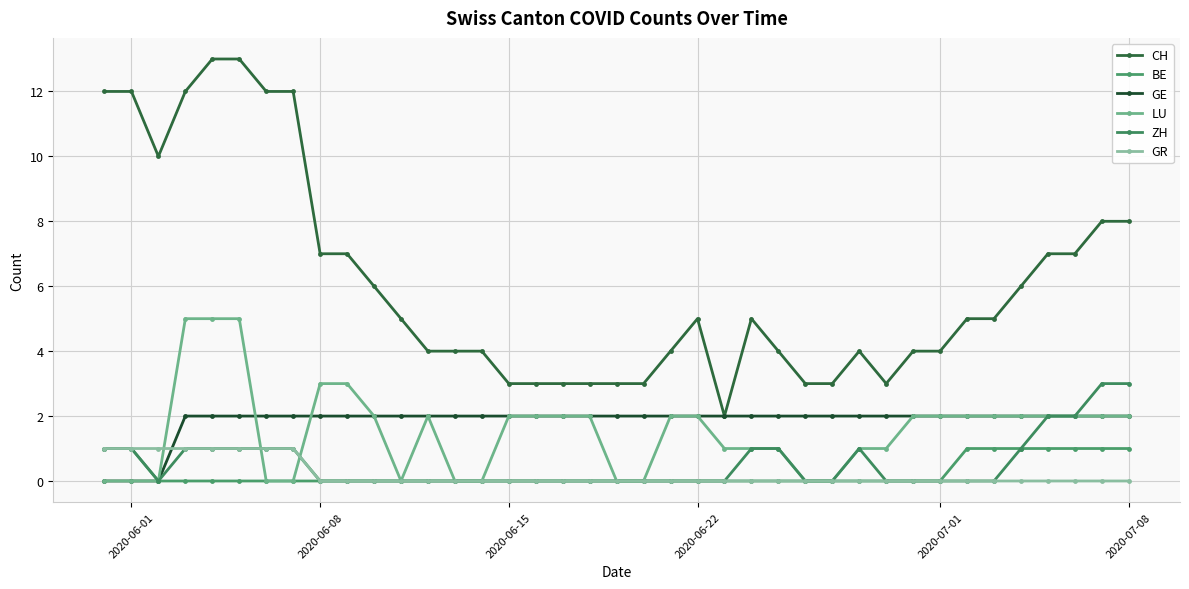

True or false: CH and GR intersect in this chart.

False